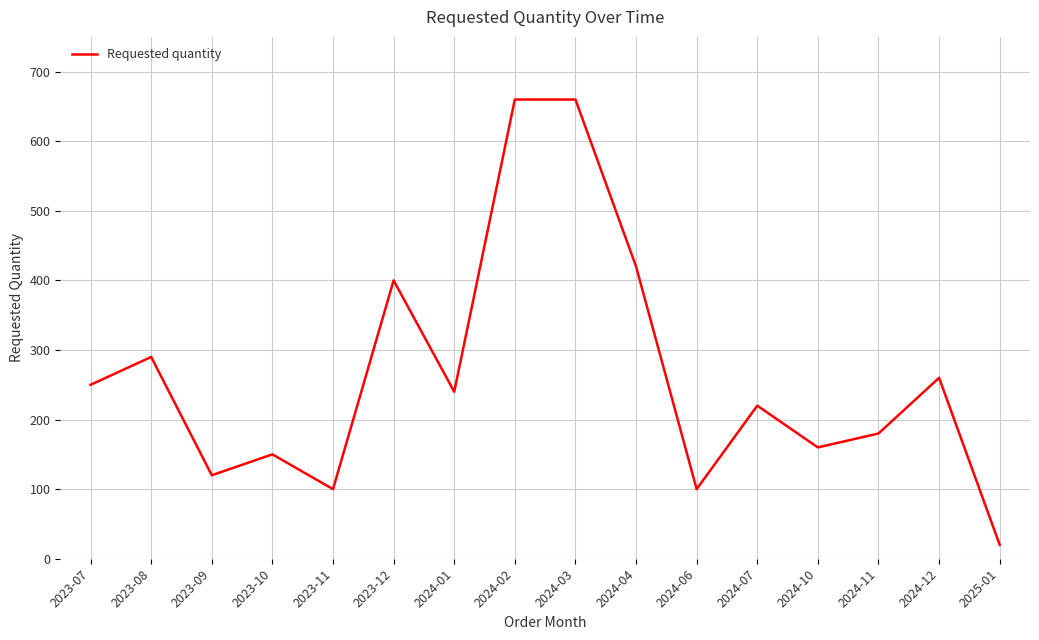

How many series are shown in this chart?

1